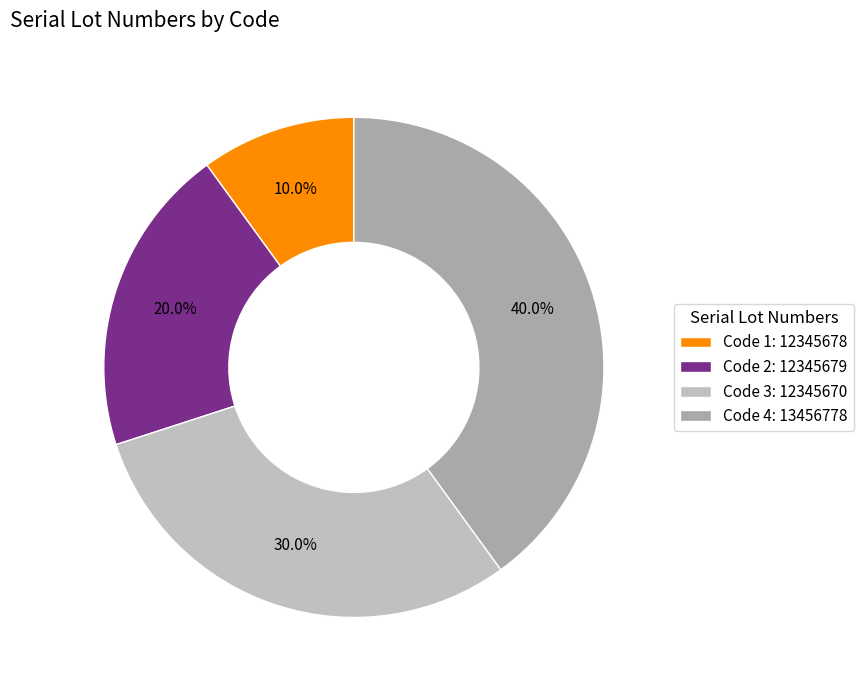

How many slices are in this pie chart?

4